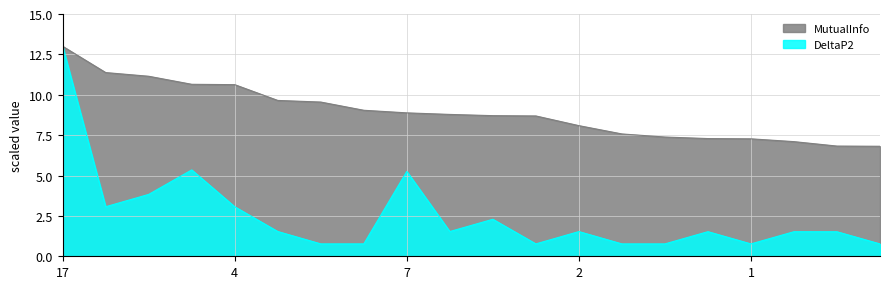

True or false: MutualInfo and DeltaP2 cross at least once.

False